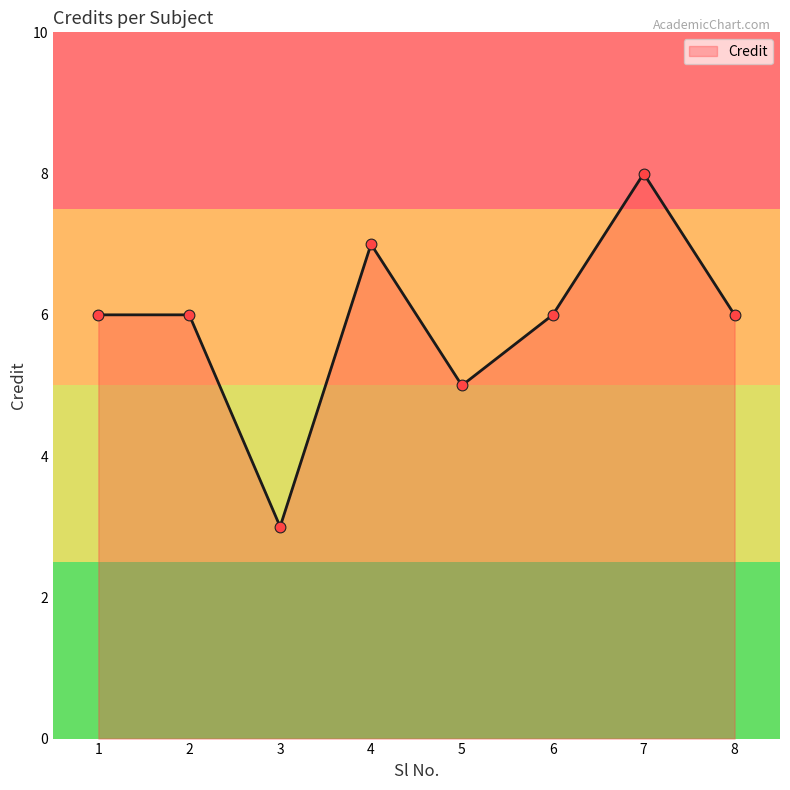

What is the ratio of the value at 8 to the value at 6?

1.0